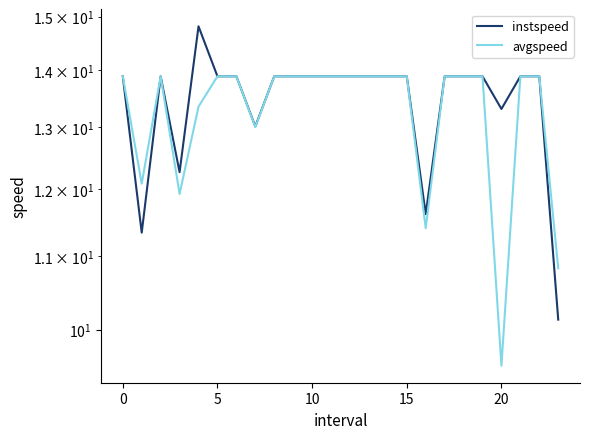

How many values in the avgspeed series are below 13?

5